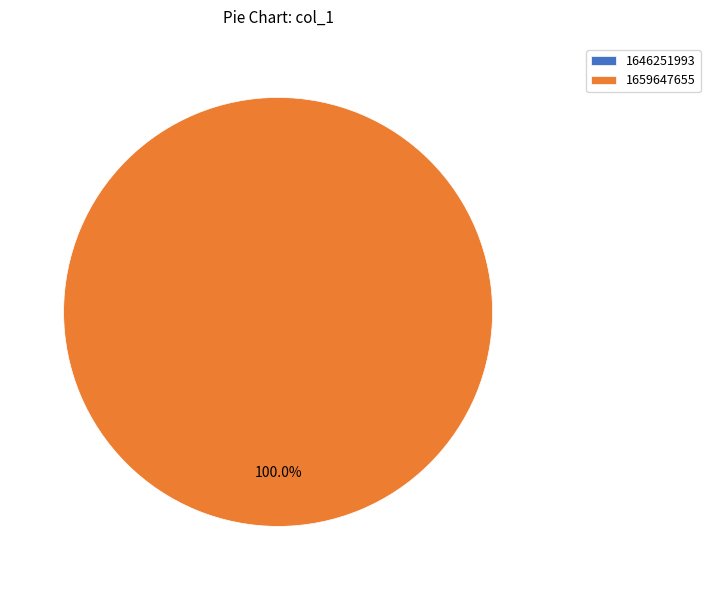

Which category has the smallest portion of the pie?

1646251993